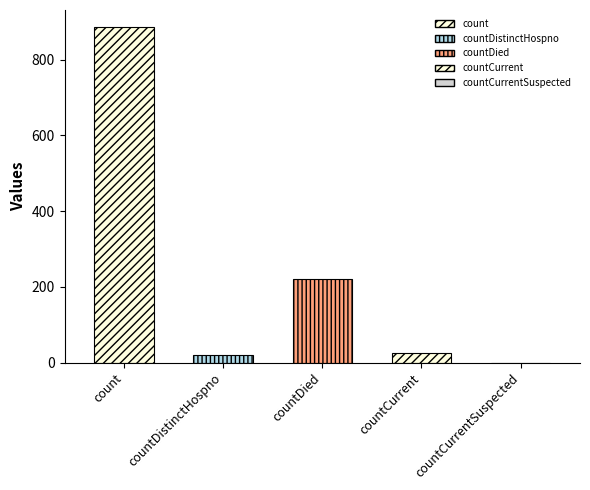

List the labels in order of value, smallest first.

countCurrentSuspected, countDistinctHospno, countCurrent, countDied, count